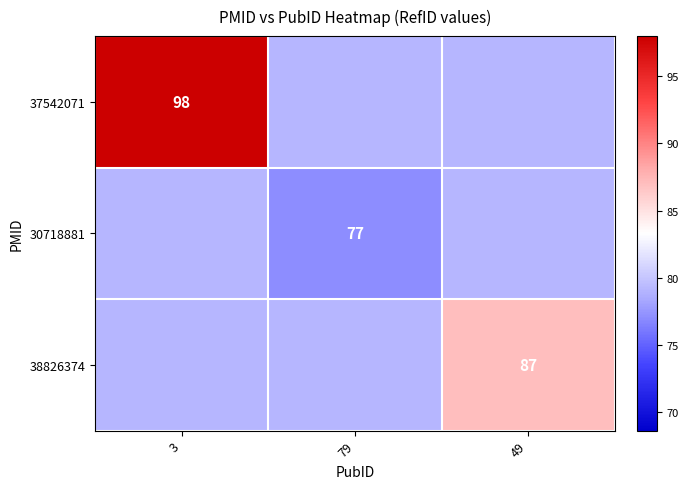

True or false: 37542071 has a value of 98.0 at 3.

True